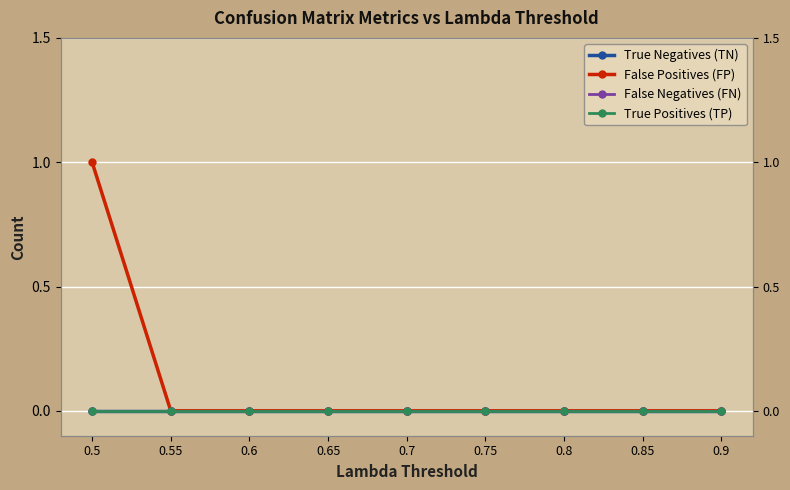

List the series in order of their peak value, lowest first.

True Negatives (TN), False Negatives (FN), True Positives (TP), False Positives (FP)